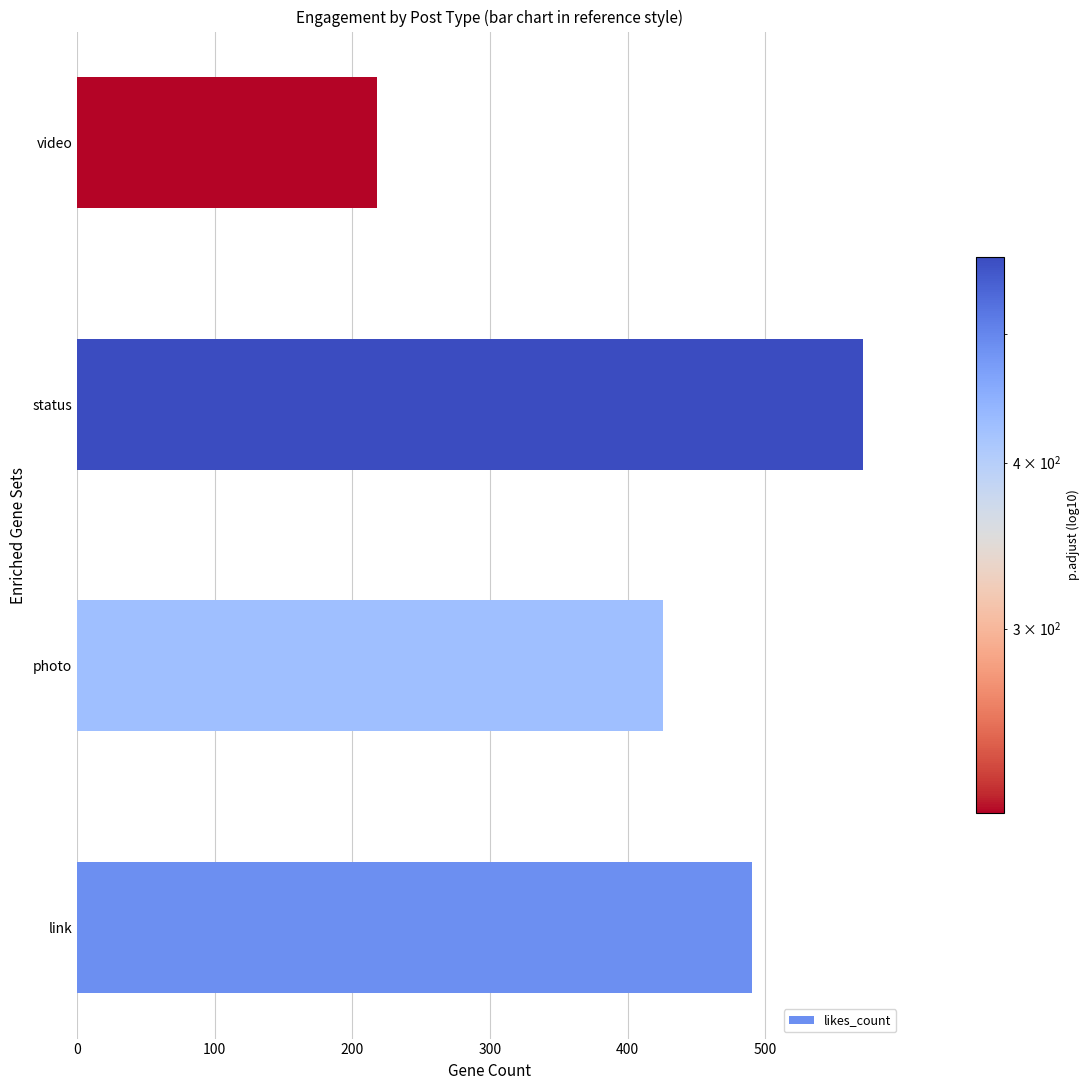

At which label is the value closest to 394?

photo